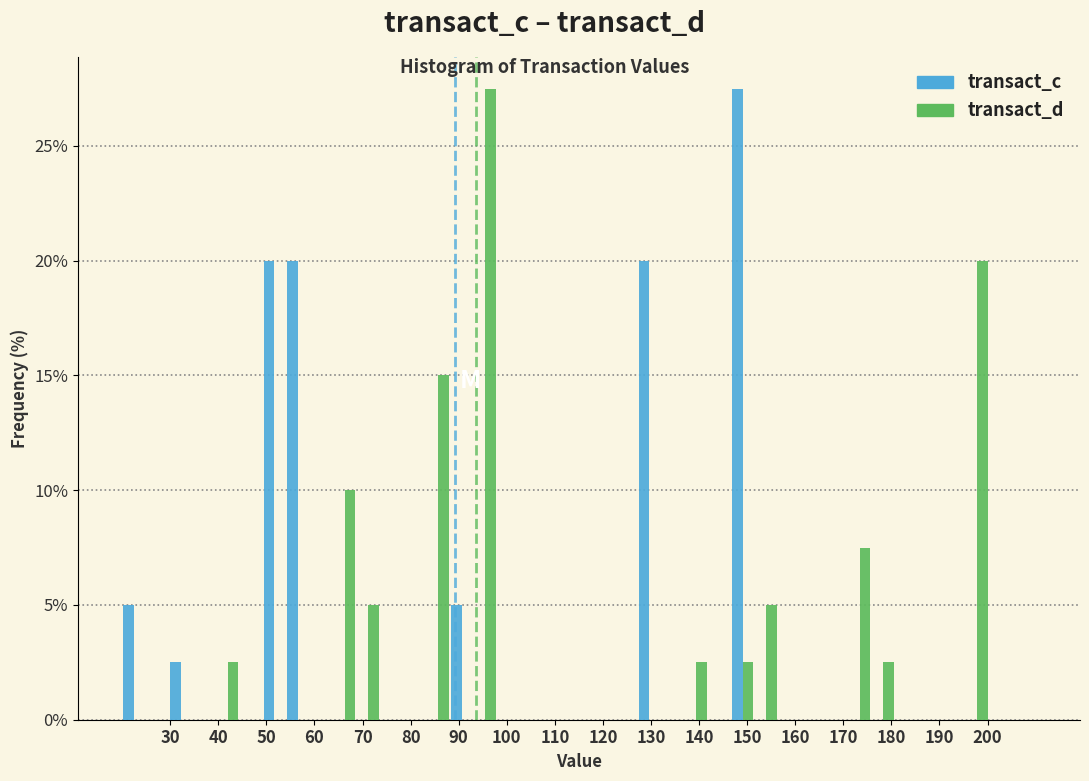

Reading left to right, transcribe this chart: for each range on the x-axis, give the height of each series' bar. Neither the bar edges nor the heights are printed on the chart, so give them approximately, as read against the axes.

20 to 25: transact_c=5.0	transact_d=0
25 to 30: transact_c=0	transact_d=0
30 to 35: transact_c=2.5	transact_d=0
35 to 39: transact_c=0	transact_d=0
39 to 44: transact_c=0	transact_d=2.5
44 to 49: transact_c=0	transact_d=0
49 to 54: transact_c=20.0	transact_d=0
54 to 59: transact_c=20.0	transact_d=0
59 to 64: transact_c=0	transact_d=0
64 to 69: transact_c=0	transact_d=10.0
69 to 74: transact_c=0	transact_d=5.0
74 to 78: transact_c=0	transact_d=0
78 to 83: transact_c=0	transact_d=0
83 to 88: transact_c=0	transact_d=15.0
88 to 93: transact_c=5.0	transact_d=0
93 to 98: transact_c=0	transact_d=27.5
98 to 103: transact_c=0	transact_d=0
103 to 108: transact_c=0	transact_d=0
108 to 113: transact_c=0	transact_d=0
113 to 117: transact_c=0	transact_d=0
117 to 122: transact_c=0	transact_d=0
122 to 127: transact_c=0	transact_d=0
127 to 132: transact_c=20.0	transact_d=0
132 to 137: transact_c=0	transact_d=0
137 to 142: transact_c=0	transact_d=2.5
142 to 147: transact_c=0	transact_d=0
147 to 152: transact_c=27.5	transact_d=2.5
152 to 156: transact_c=0	transact_d=5.0
156 to 161: transact_c=0	transact_d=0
161 to 166: transact_c=0	transact_d=0
166 to 171: transact_c=0	transact_d=0
171 to 176: transact_c=0	transact_d=7.5
176 to 181: transact_c=0	transact_d=2.5
181 to 186: transact_c=0	transact_d=0
186 to 191: transact_c=0	transact_d=0
191 to 195: transact_c=0	transact_d=0
195 to 200: transact_c=0	transact_d=20.0
200 to 205: transact_c=0	transact_d=0
205 to 210: transact_c=0	transact_d=0